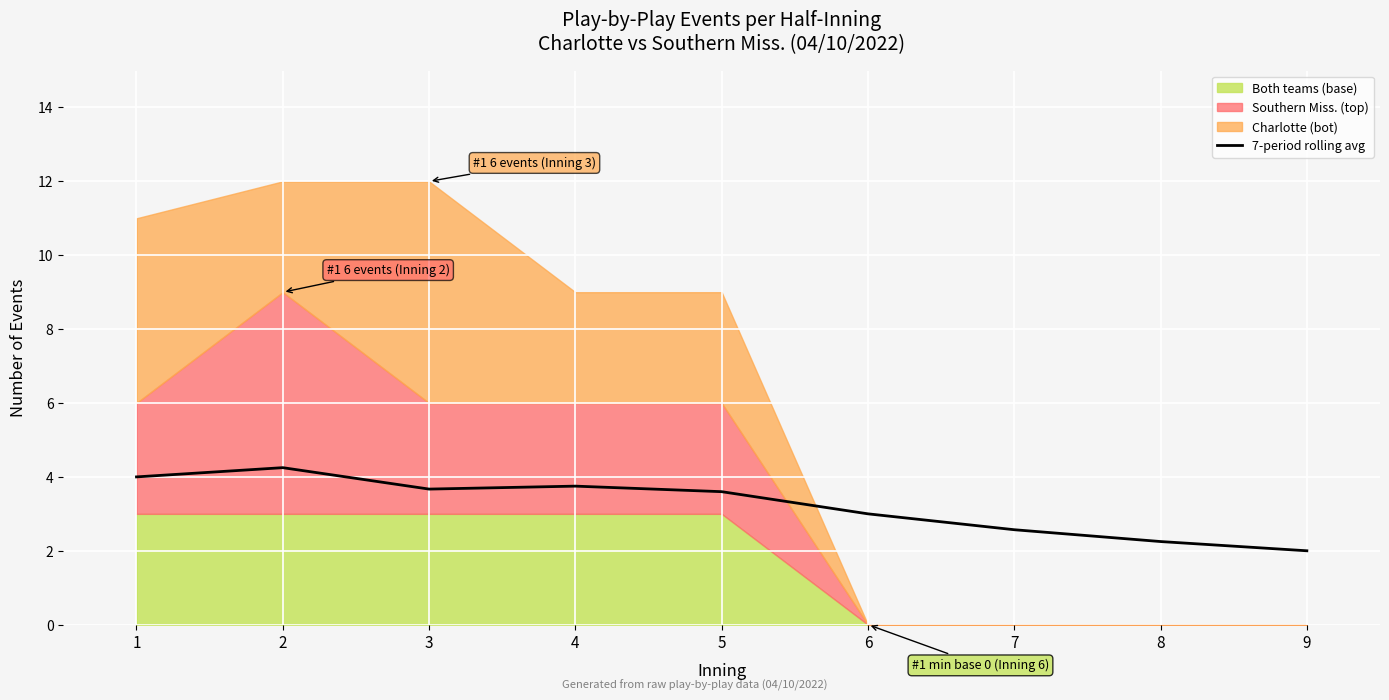

True or false: the data shows 3.8 at 4.

True